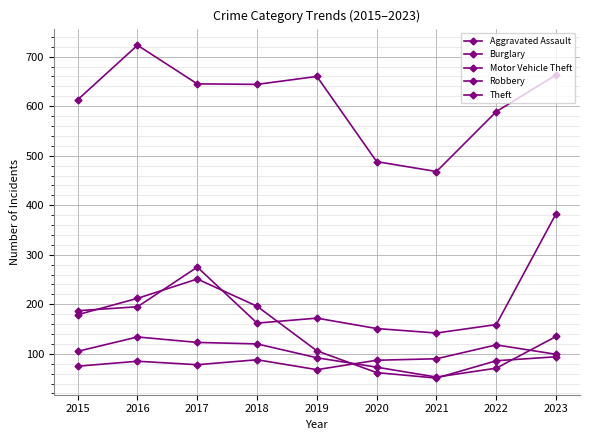

The Robbery series shows 126 at 2019. True or false?

False